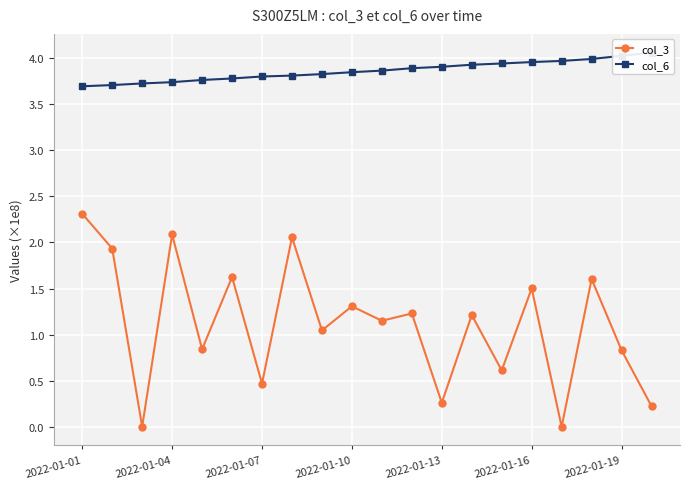

True or false: col_6 and col_3 cross at least once.

False